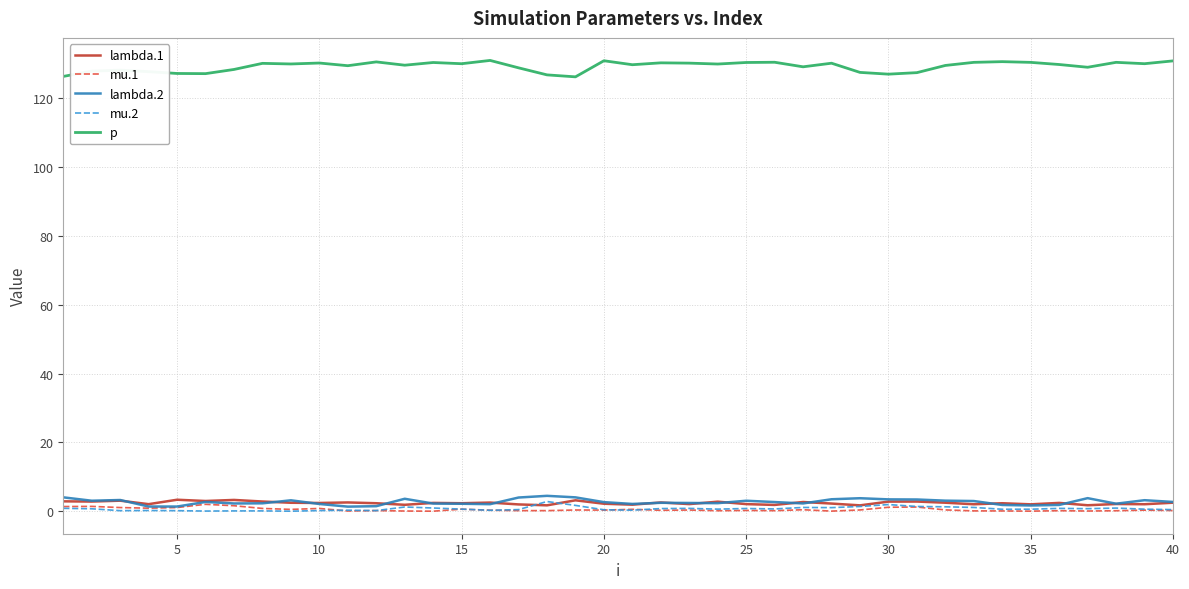

Which series has the largest total across all categories?

p